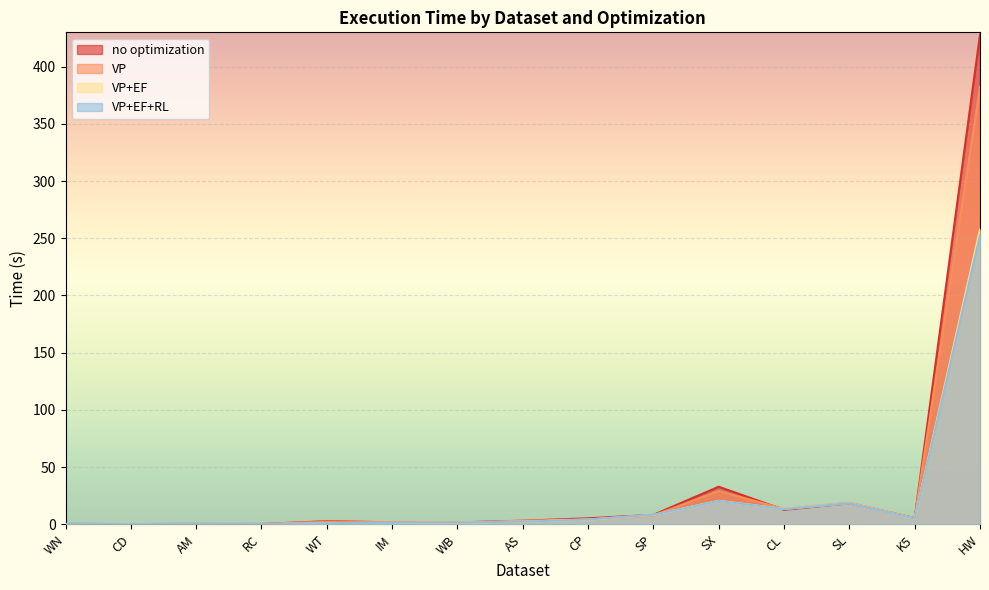

Is the value of no optimization at WN greater than the value of VP at HW?

No